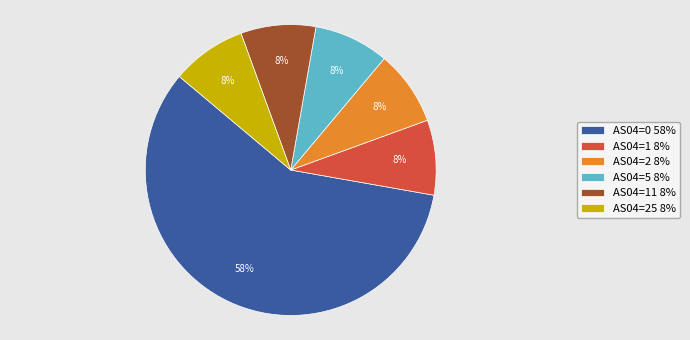

Which slice is the largest?

AS04=0 58%